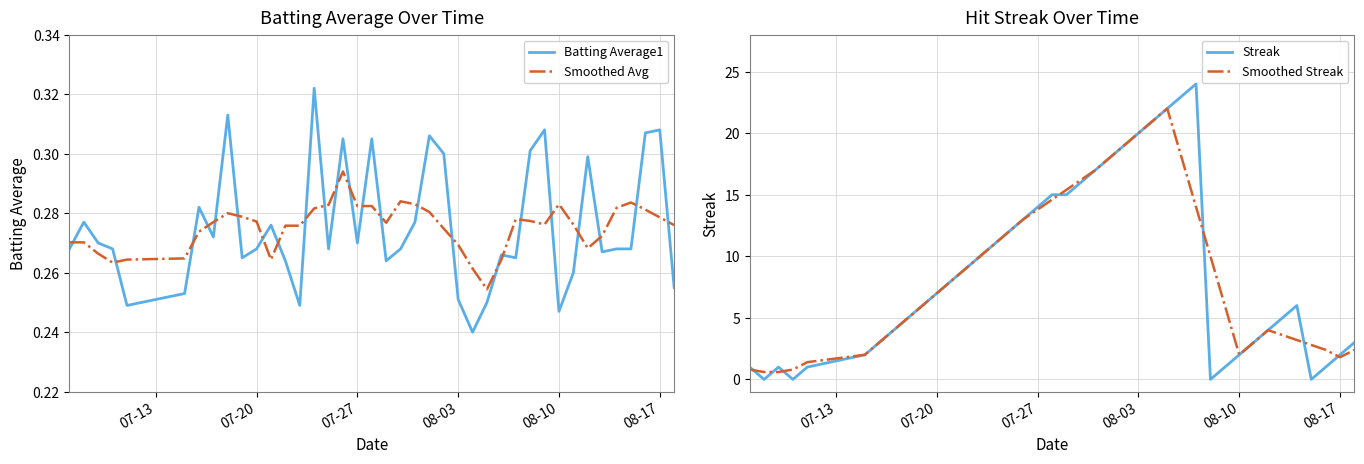

True or false: Batting Average1 and Smoothed Avg intersect in this chart.

True